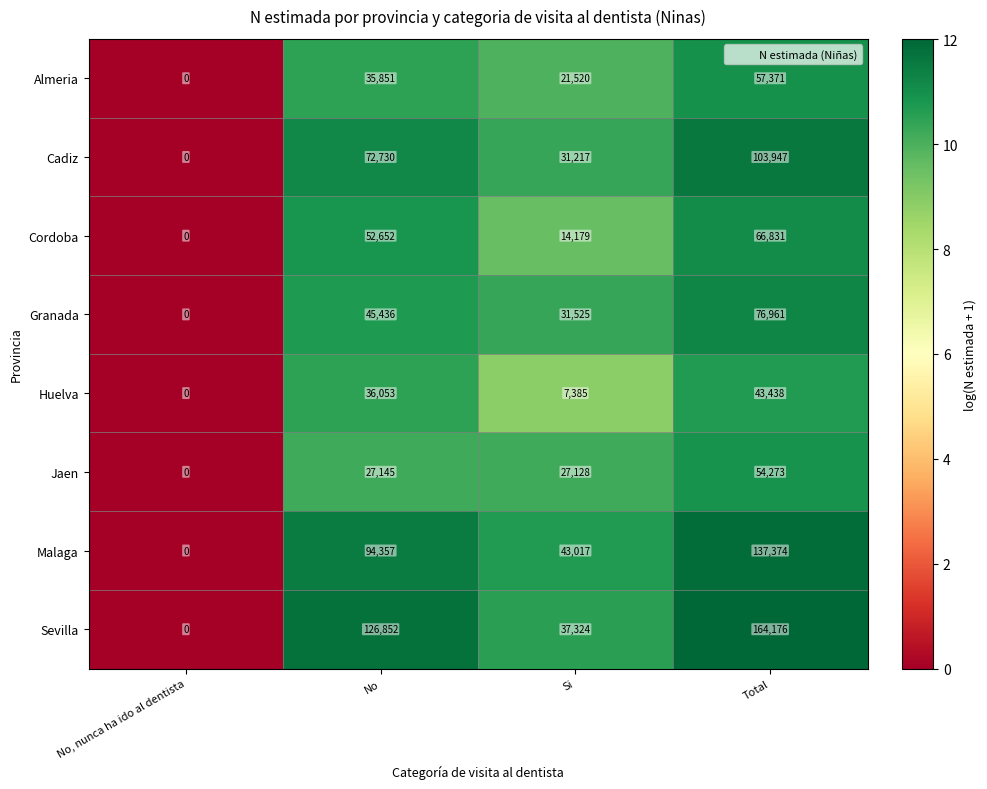

True or false: Granada has a value of 25395 at No.

False